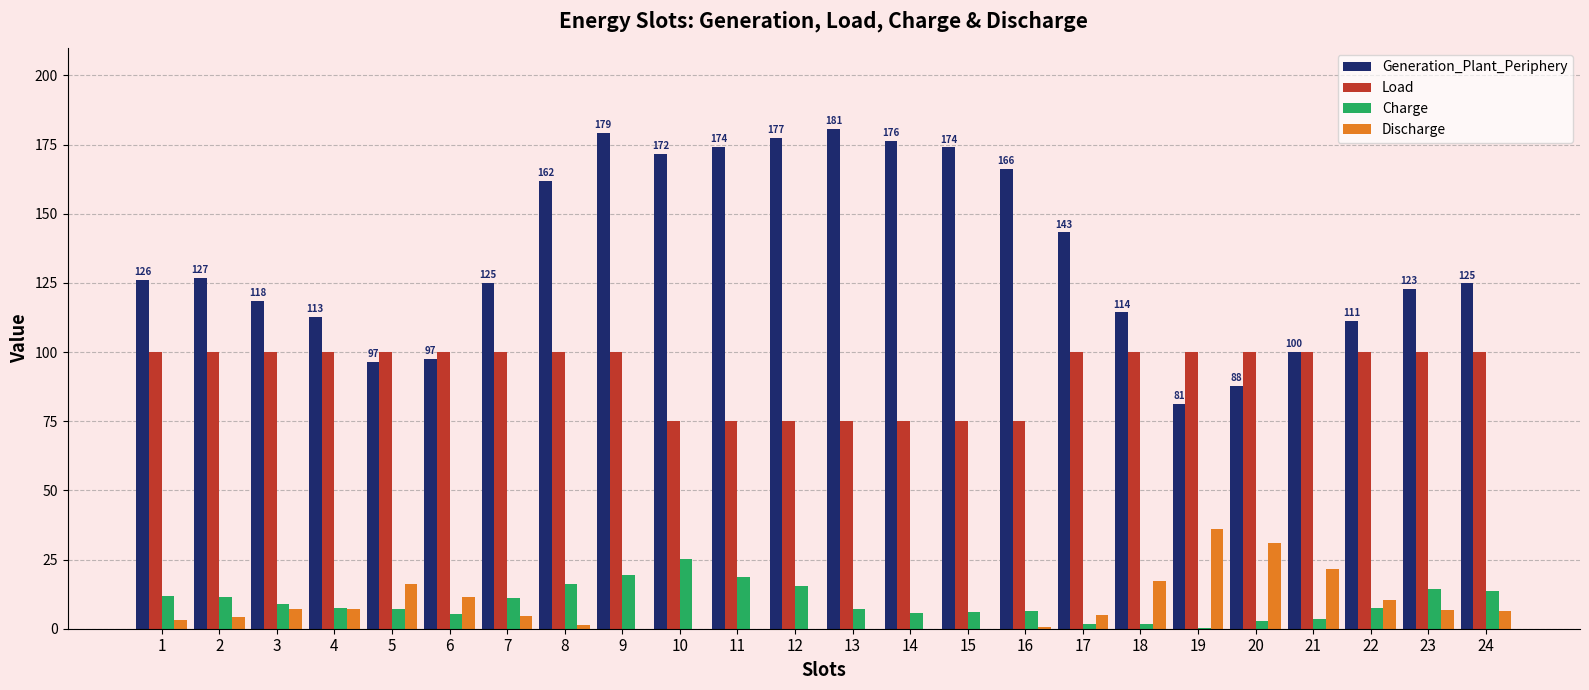

At which category is the sum across all series the highest?

9